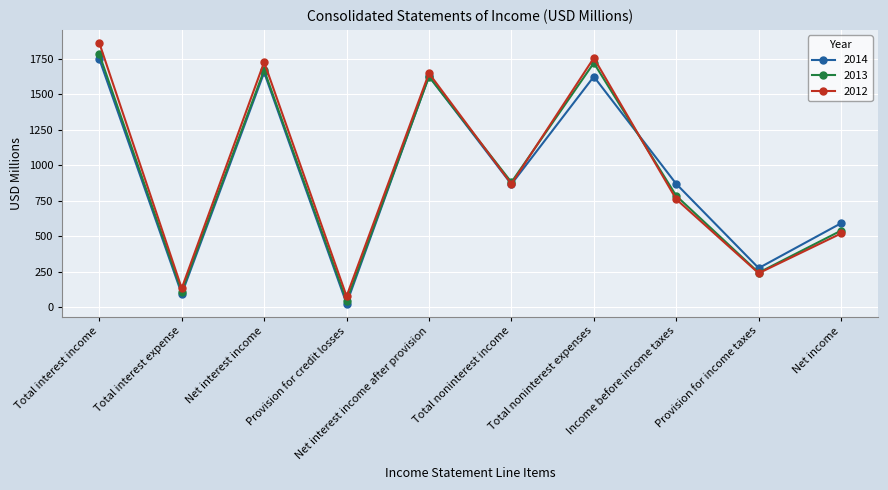

List the labels in order of 2012 value, smallest first.

Provision for credit losses, Total interest expense, Provision for income taxes, Net income, Income before income taxes, Total noninterest income, Net interest income after provision, Net interest income, Total noninterest expenses, Total interest income